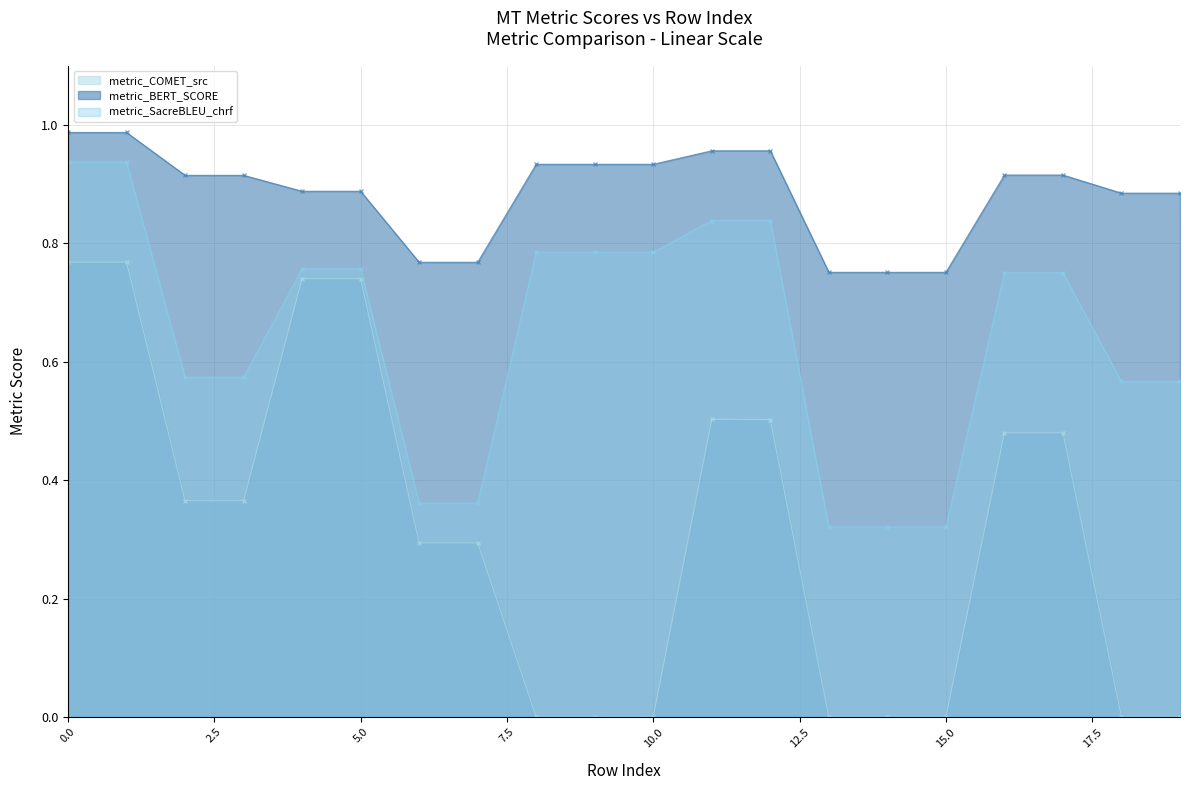

True or false: metric_SacreBLEU_chrf and metric_BERT_SCORE intersect in this chart.

False